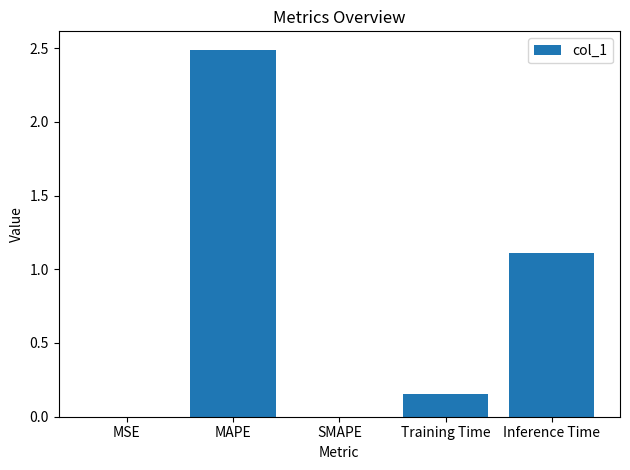

Is it true that the value at Inference Time is 0.4?

False